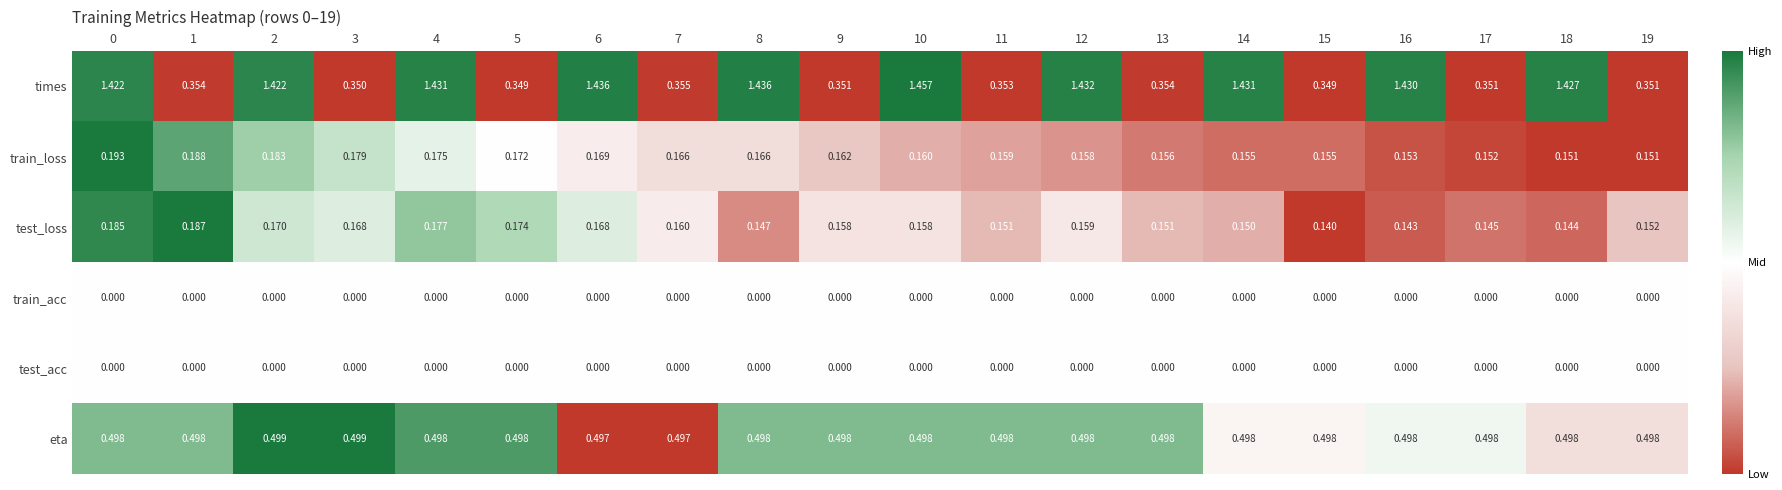

Is the value of times at 3 greater than the value of eta at 14?

No